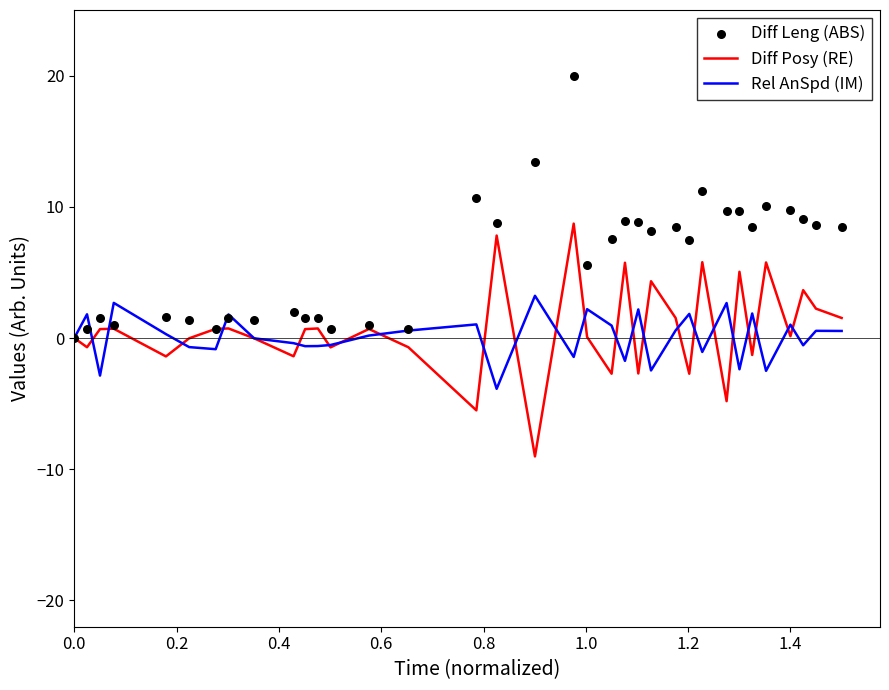

What are all the series names shown in the legend?

Diff Posy (RE), Rel AnSpd (IM), Diff Leng (ABS)